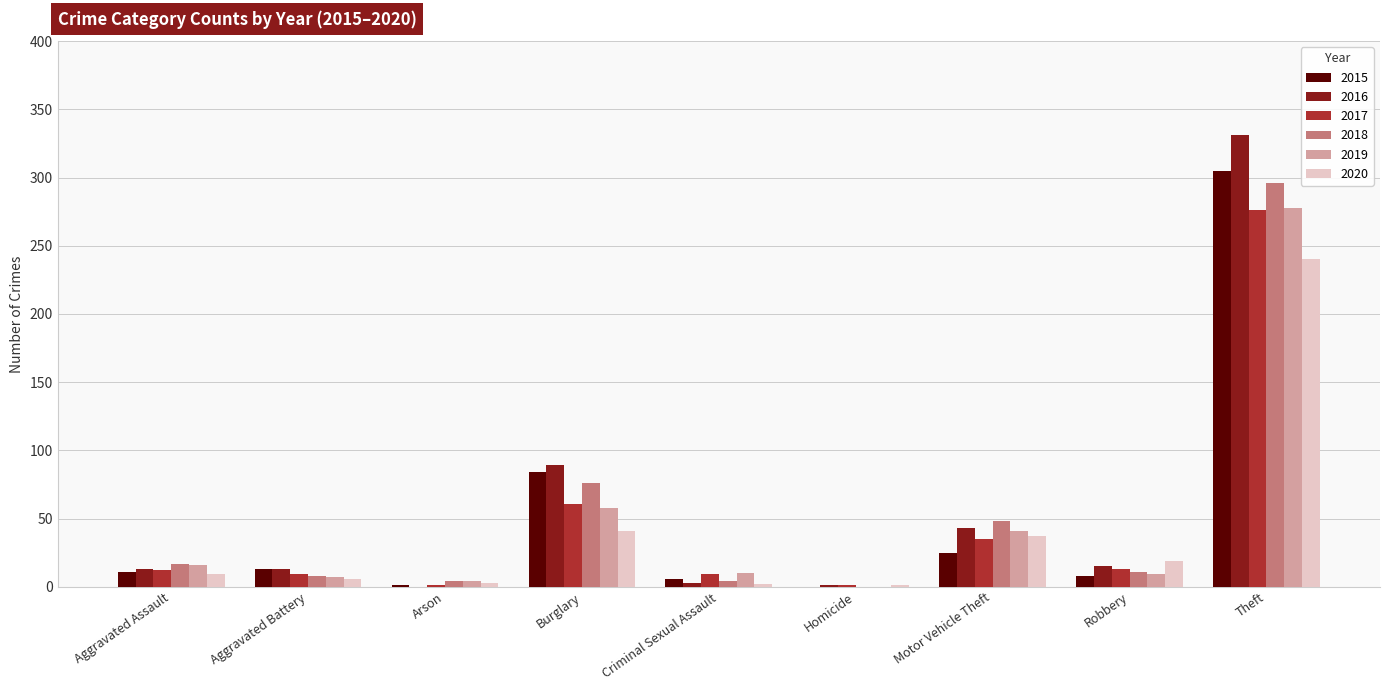

Are the bars grouped side by side (vs. stacked)?

Yes